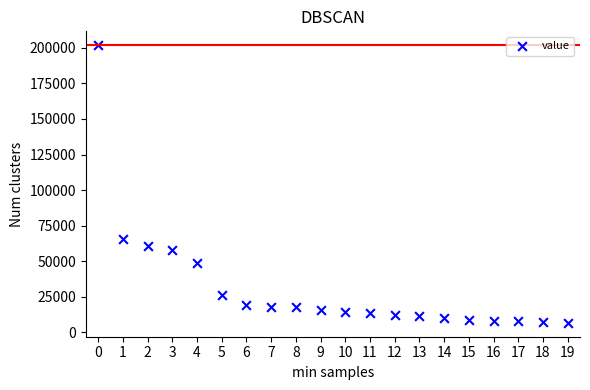

What is the range of Y values (max minus min)?

195050